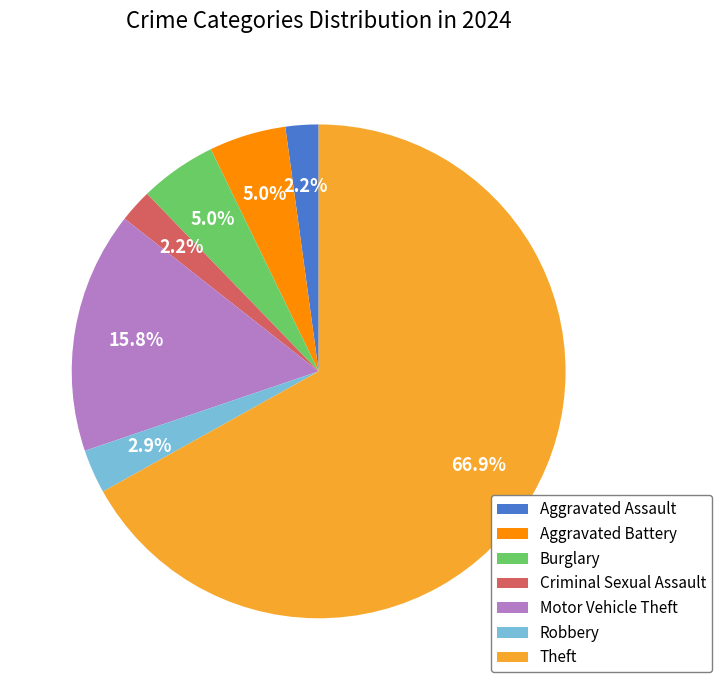

How many slices are in this pie chart?

7